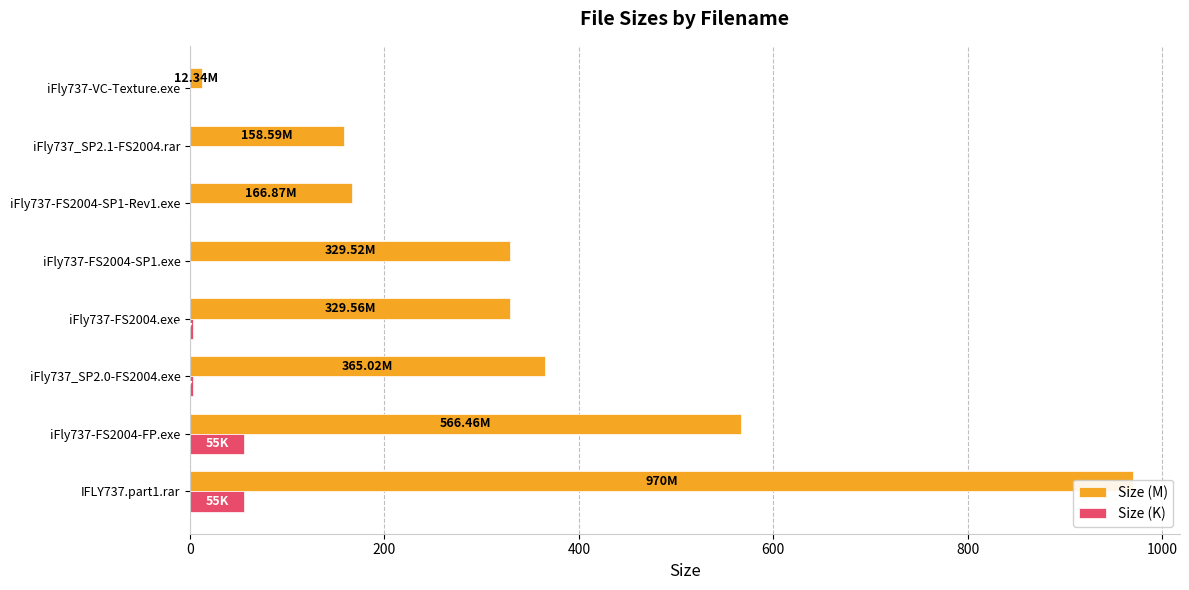

List the series in order of their peak value, highest first.

Size (M), Size (K)